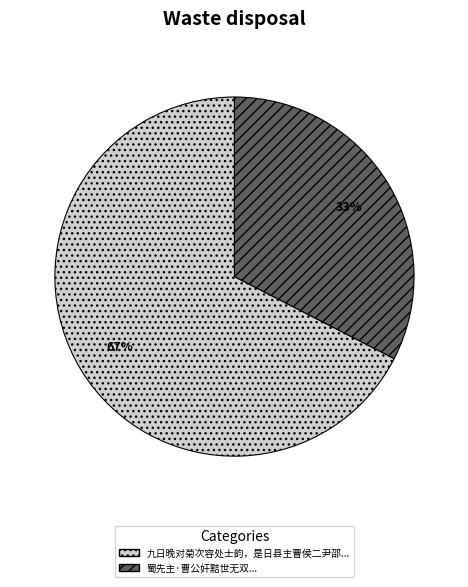

To the nearest percent, what is the average slice percentage?

50%